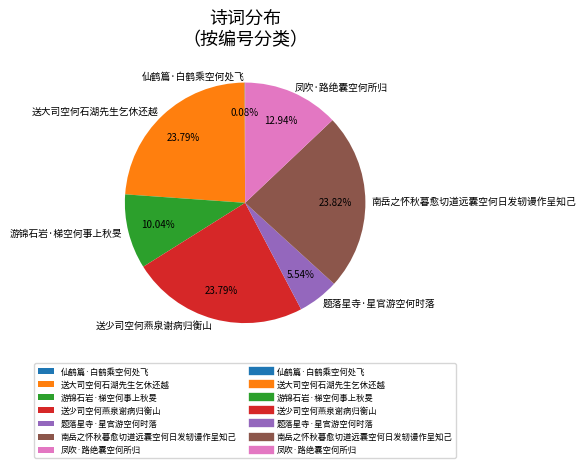

Is it true that 题落星寺·星官游空何时落 is 1% of the pie?

False